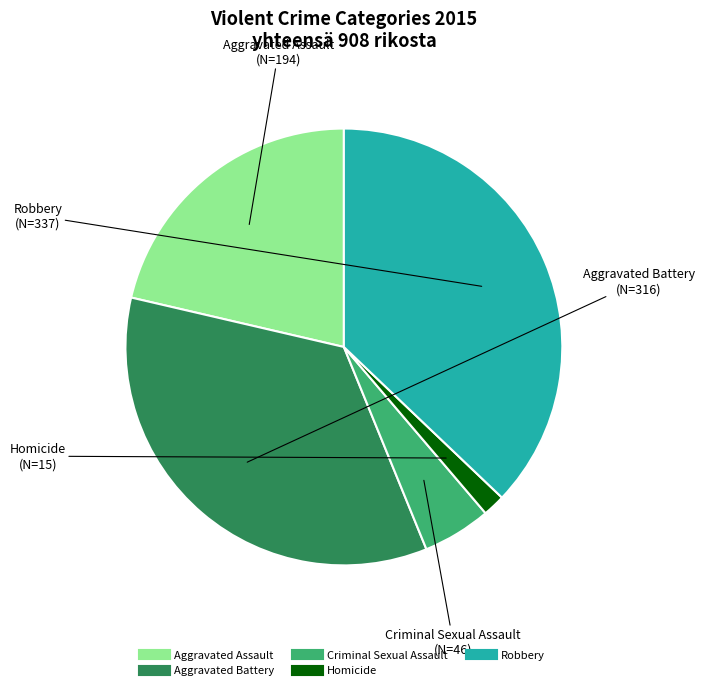

Is there a majority slice in this chart?

No